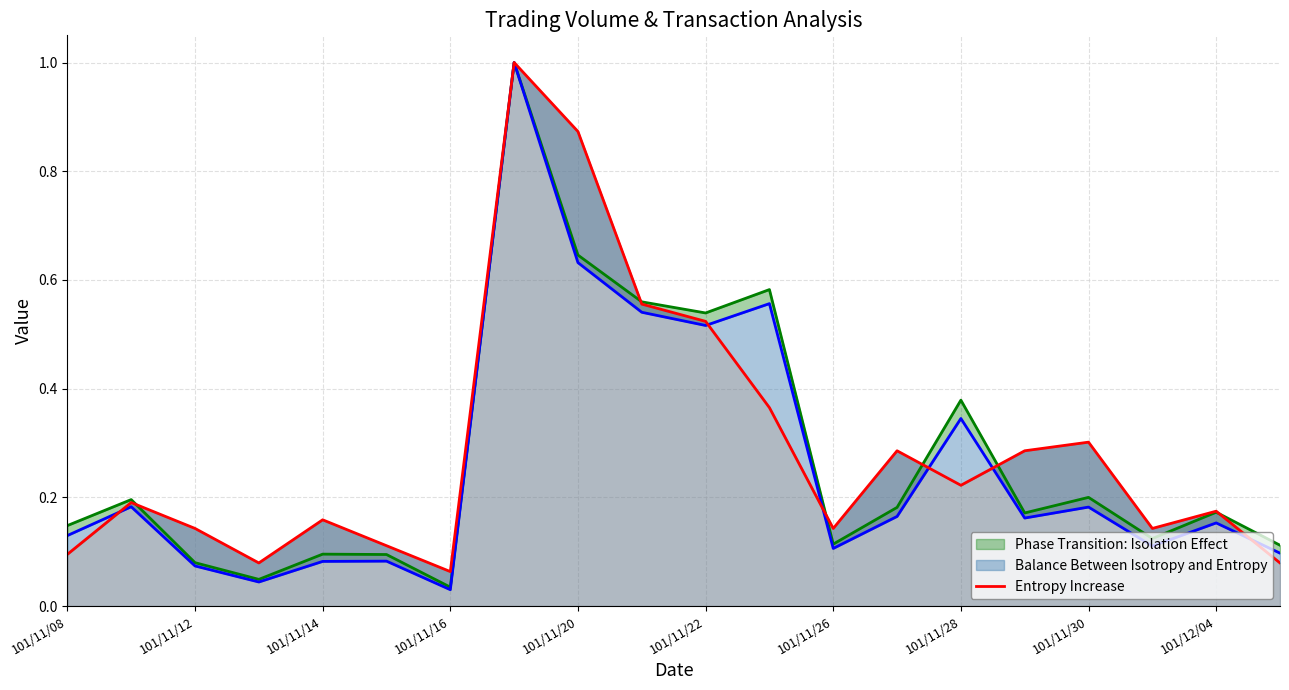

What is the average value?

0.3